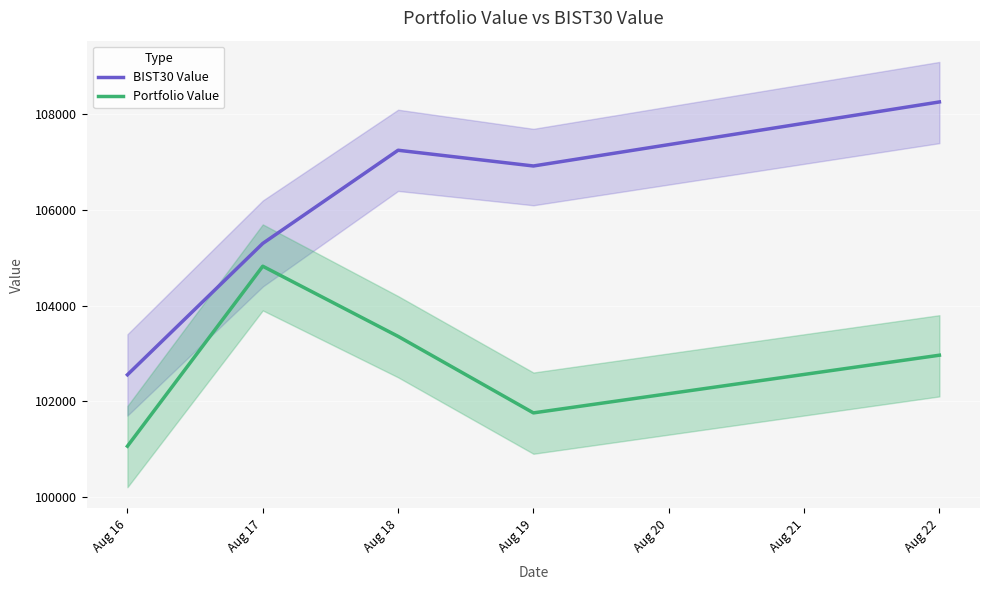

Which series has the largest total across all categories?

BIST30 Value